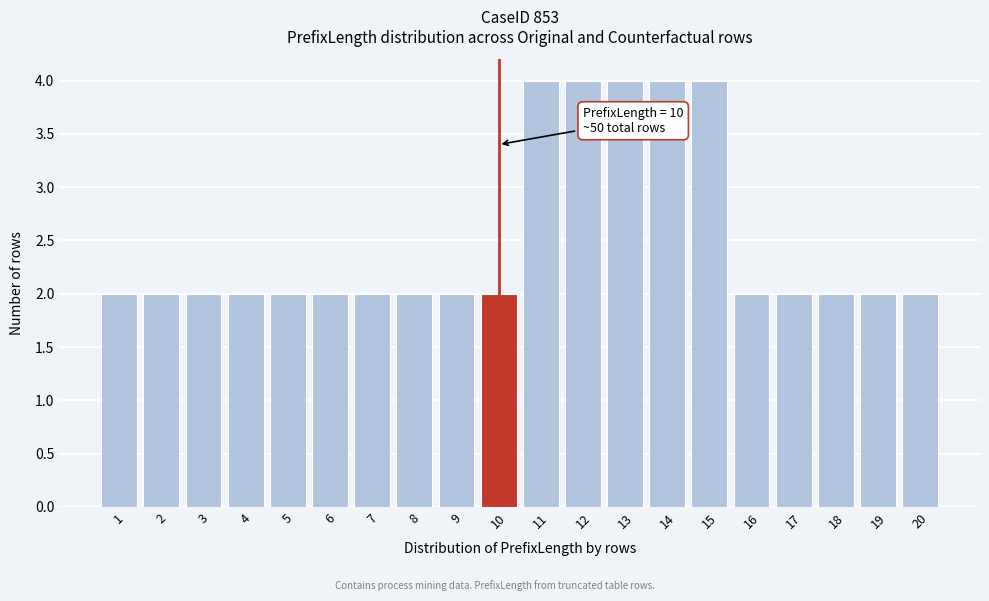

Reading left to right, extract all data points from this chart.

2	2	2	2	2	2	2	2	2	2	4	4	4	4	4	2	2	2	2	2